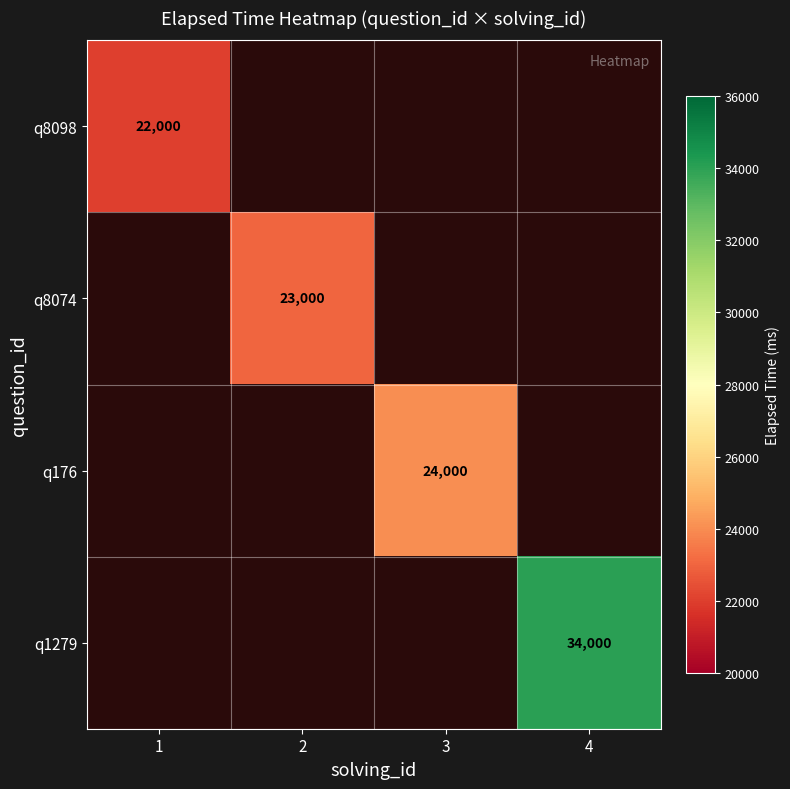

The q8098 series shows 22000 at 1. True or false?

True